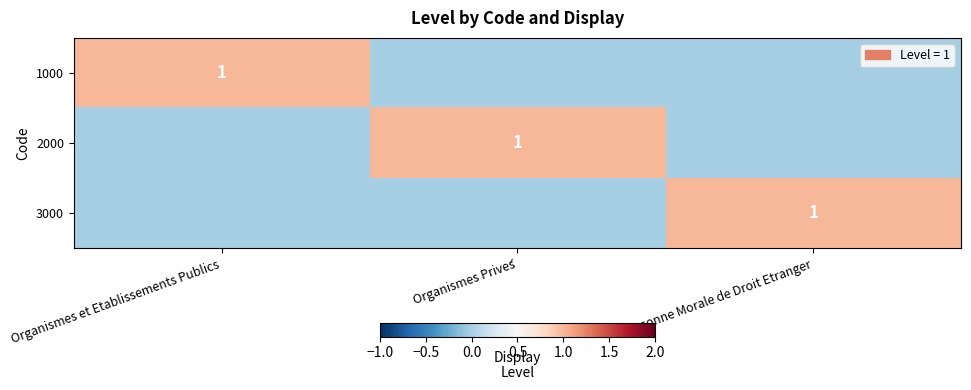

Which category has the highest value across all series?

Organismes et Etablissements Publics